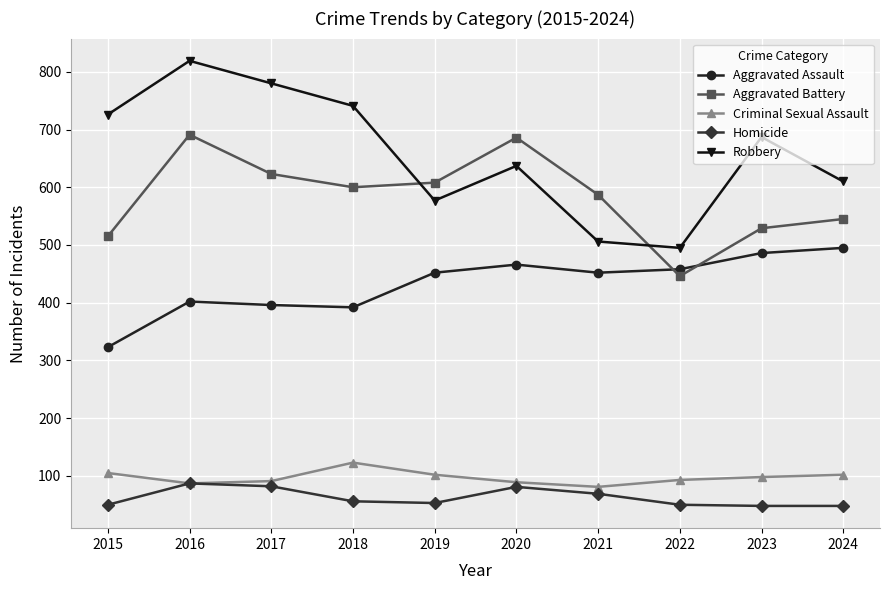

Which series has the largest range (max minus min)?

Robbery